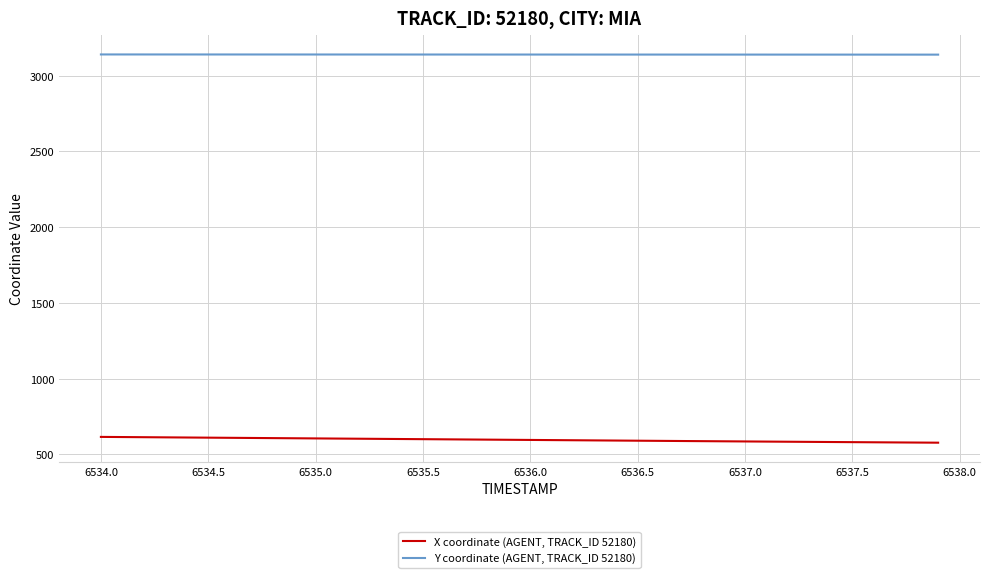

True or false: X coordinate (AGENT, TRACK_ID 52180) and Y coordinate (AGENT, TRACK_ID 52180) intersect in this chart.

False